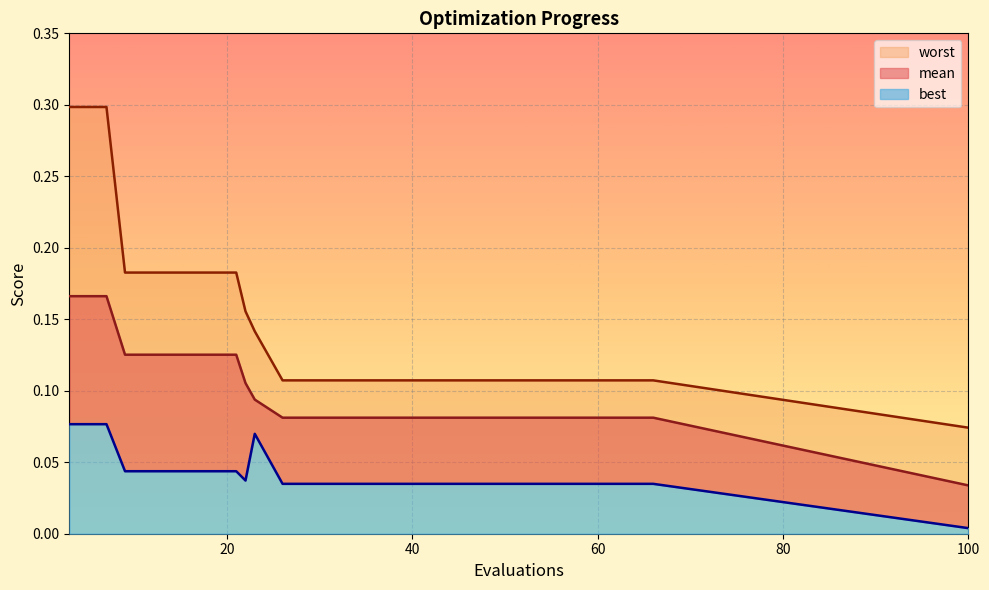

At which label does worst reach its minimum?

100